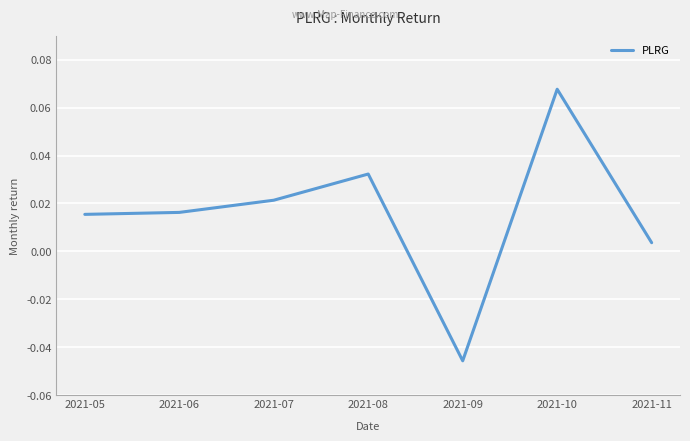

At which category does the chart reach its peak across all series?

2021-10